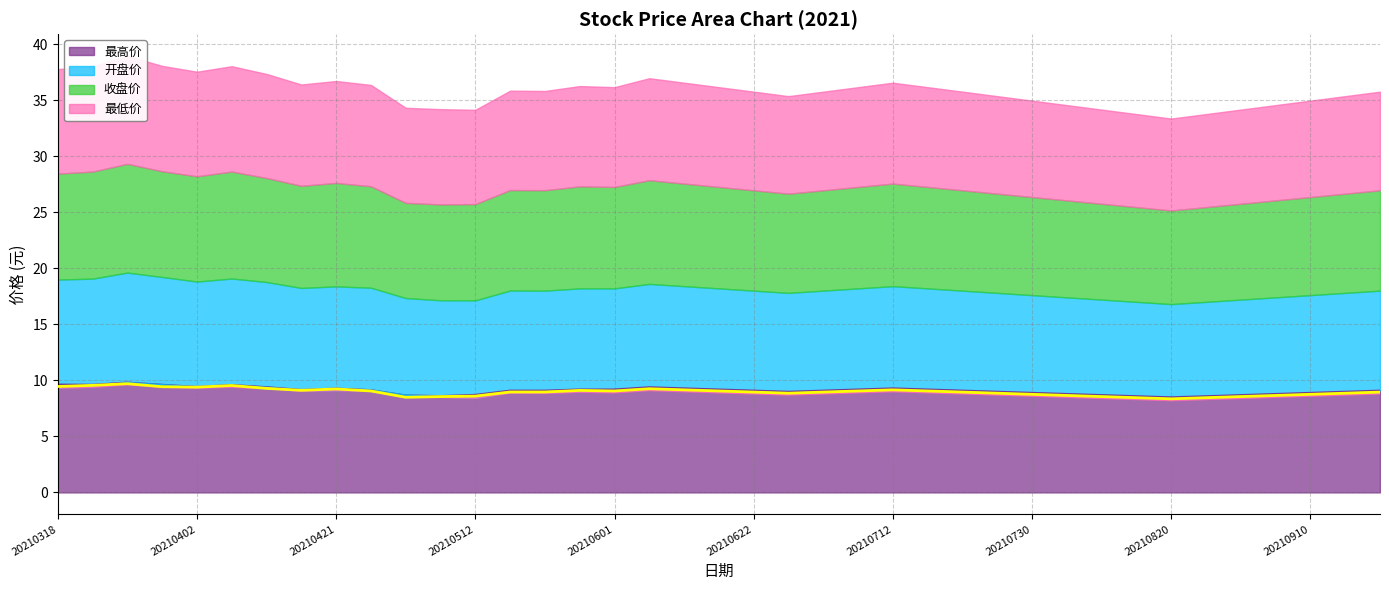

The chart shows a value of 15.1 at 20210622. True or false?

False